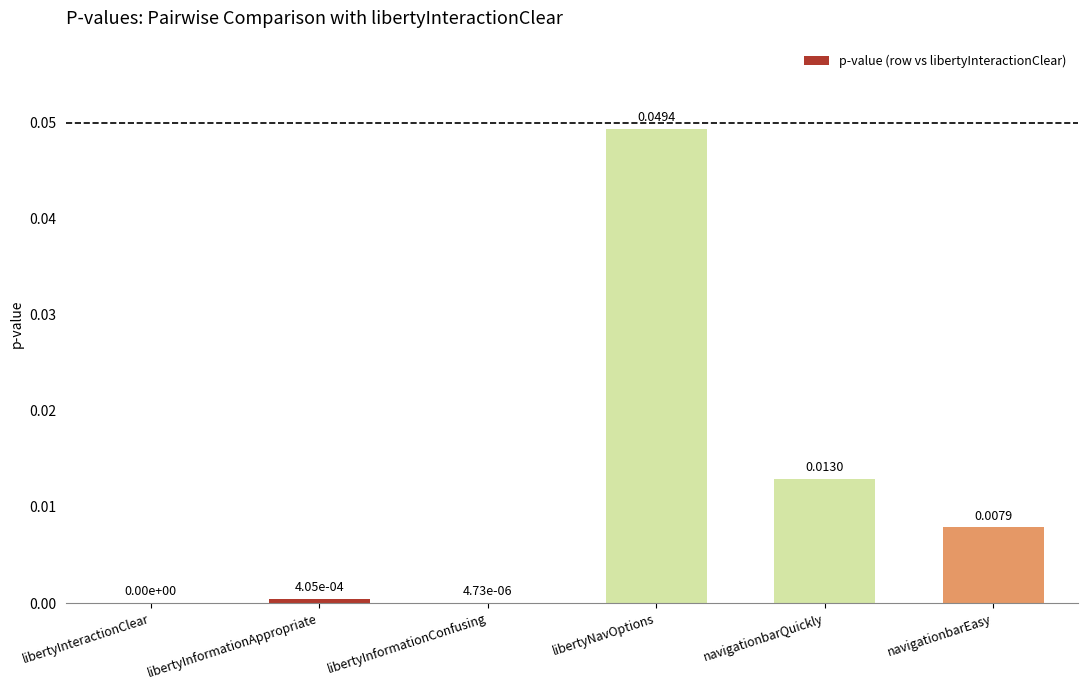

Which category has the highest value across all series?

libertyNavOptions